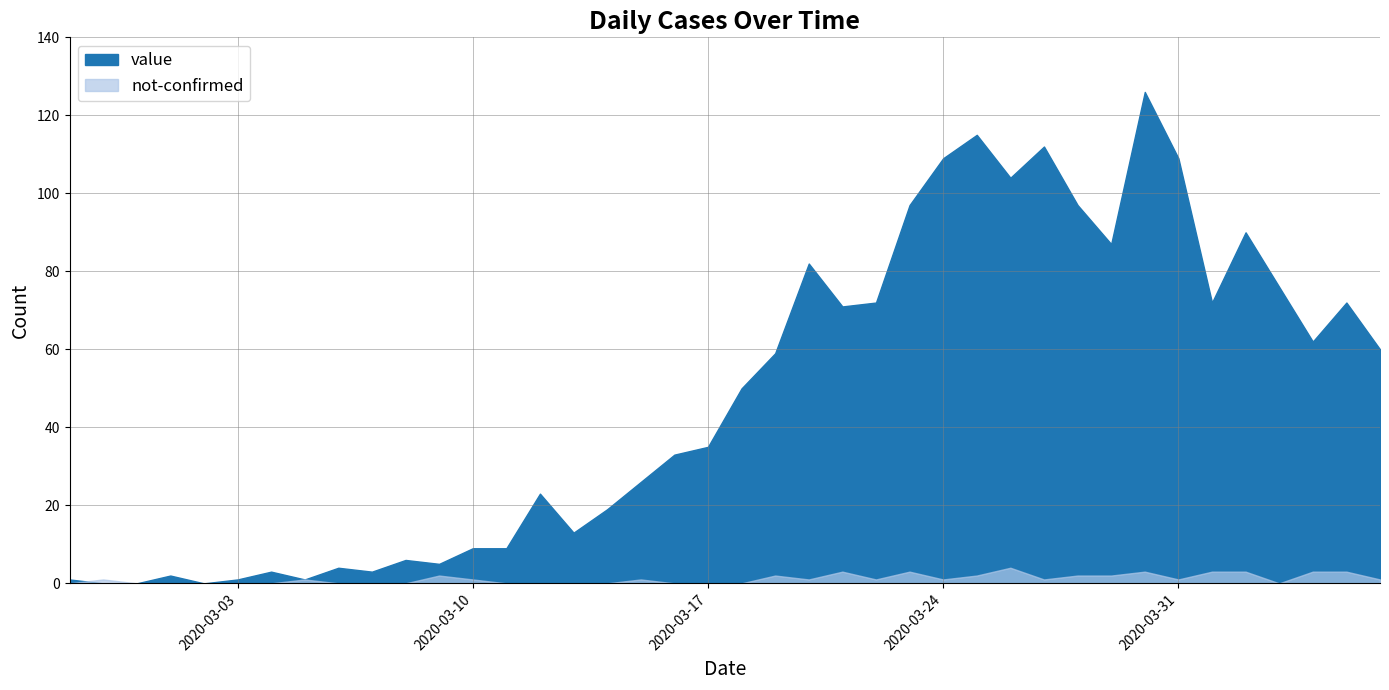

Rank the series by their average value, from lowest to highest.

not-confirmed, value